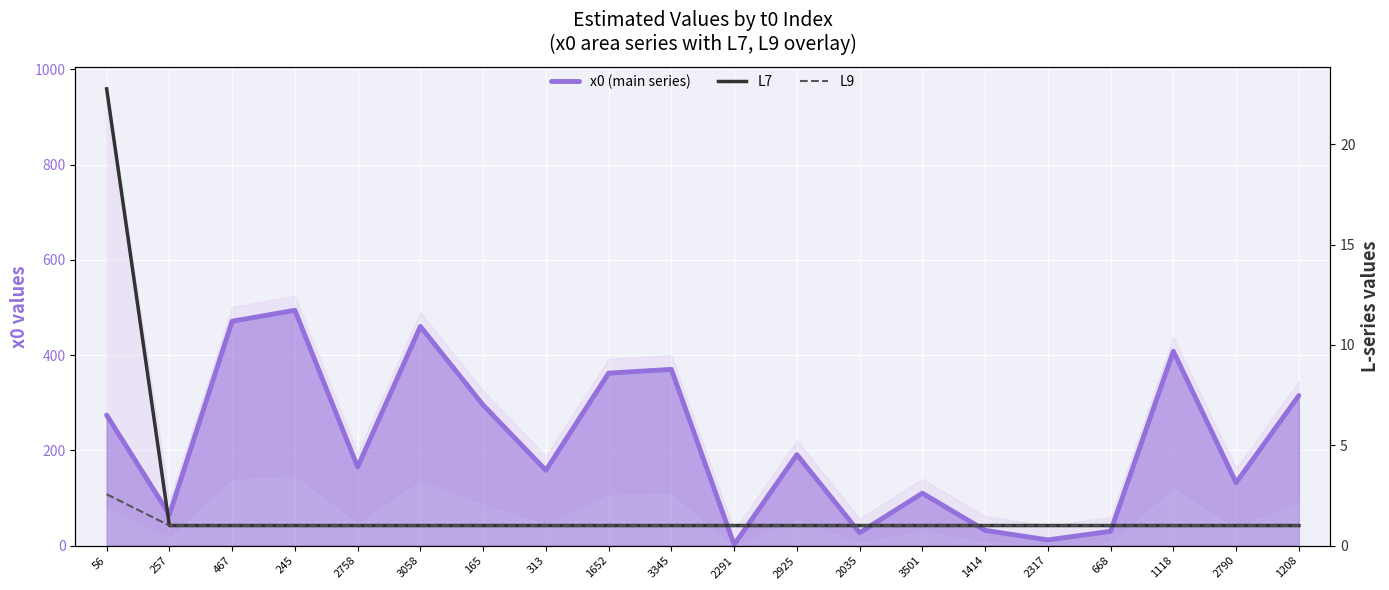

What are all the series names shown in the legend?

x0 (main series), L7, L9